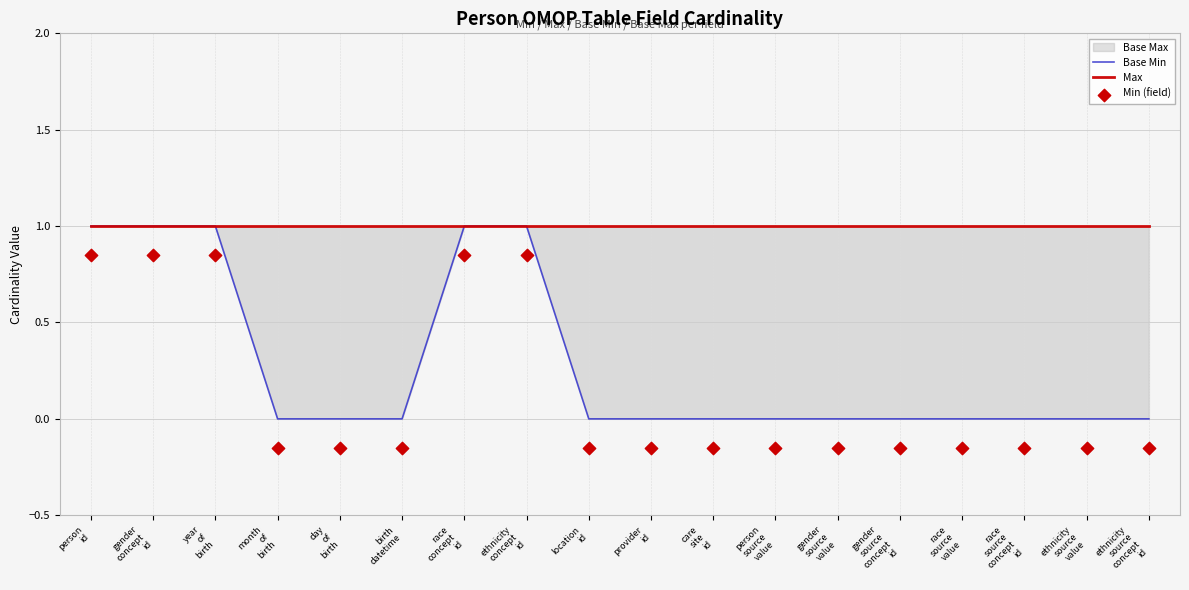

Which series has the largest Y range (max minus min)?

Base Min